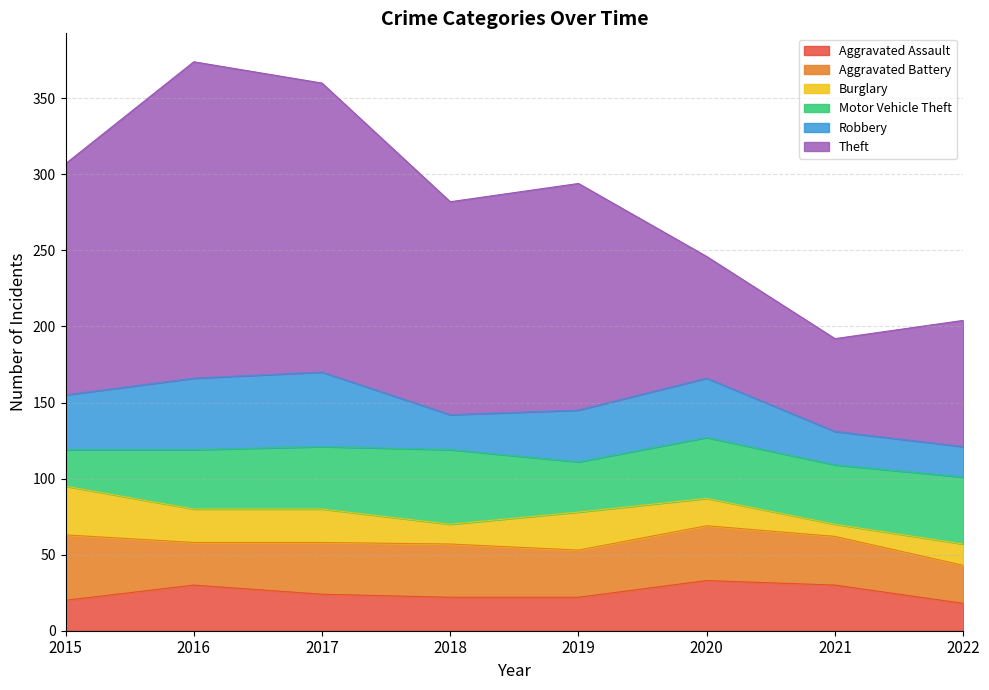

True or false: Motor Vehicle Theft has more than 1 points higher than both neighbors.

True